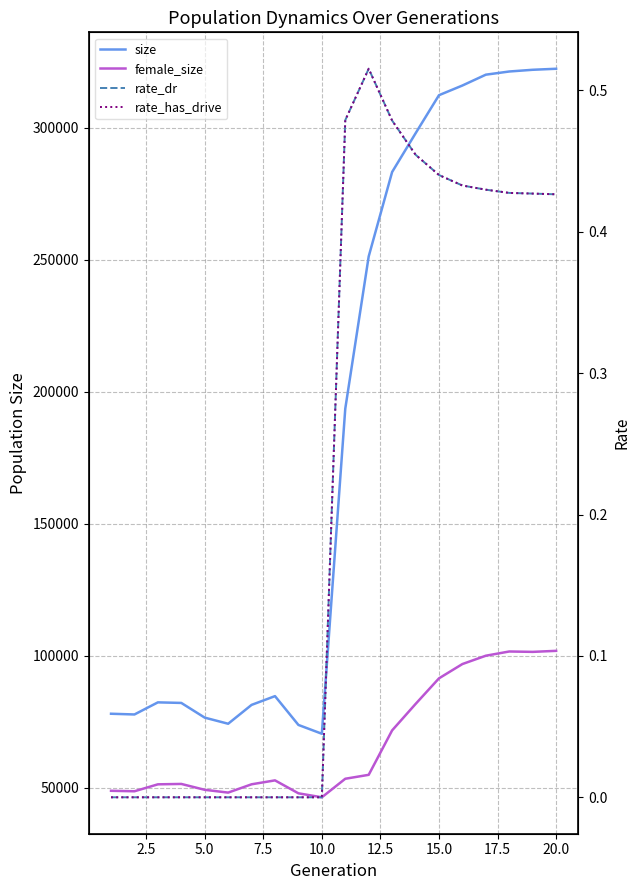

List the series in order of their peak value, highest first.

size, female_size, rate_dr, rate_has_drive